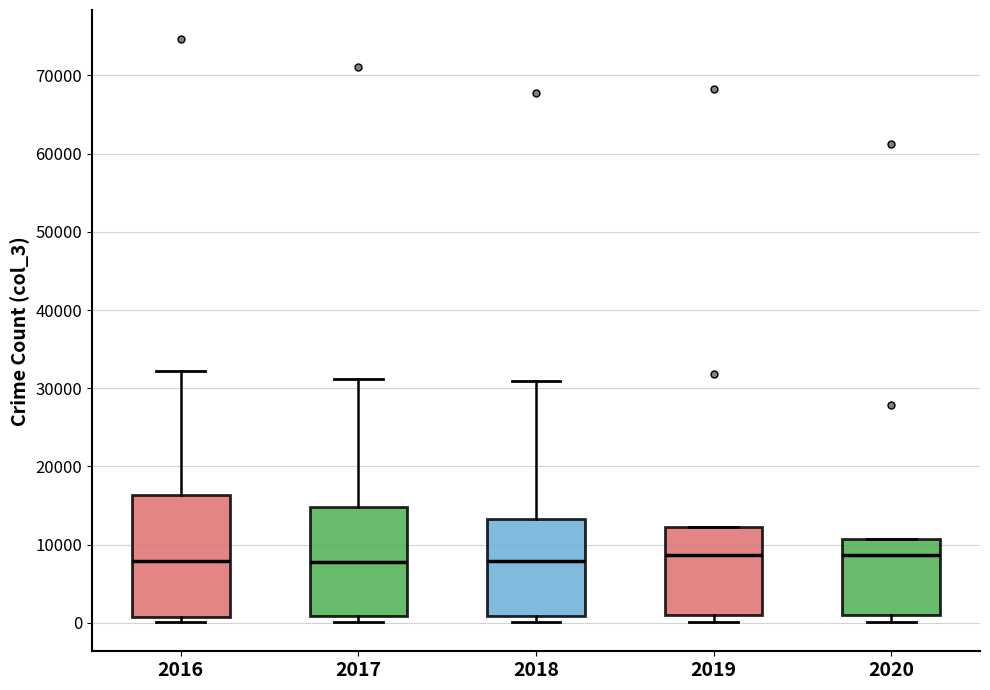

Comparing the boxes themselves (not the whiskers), which one is the tallest?

2016